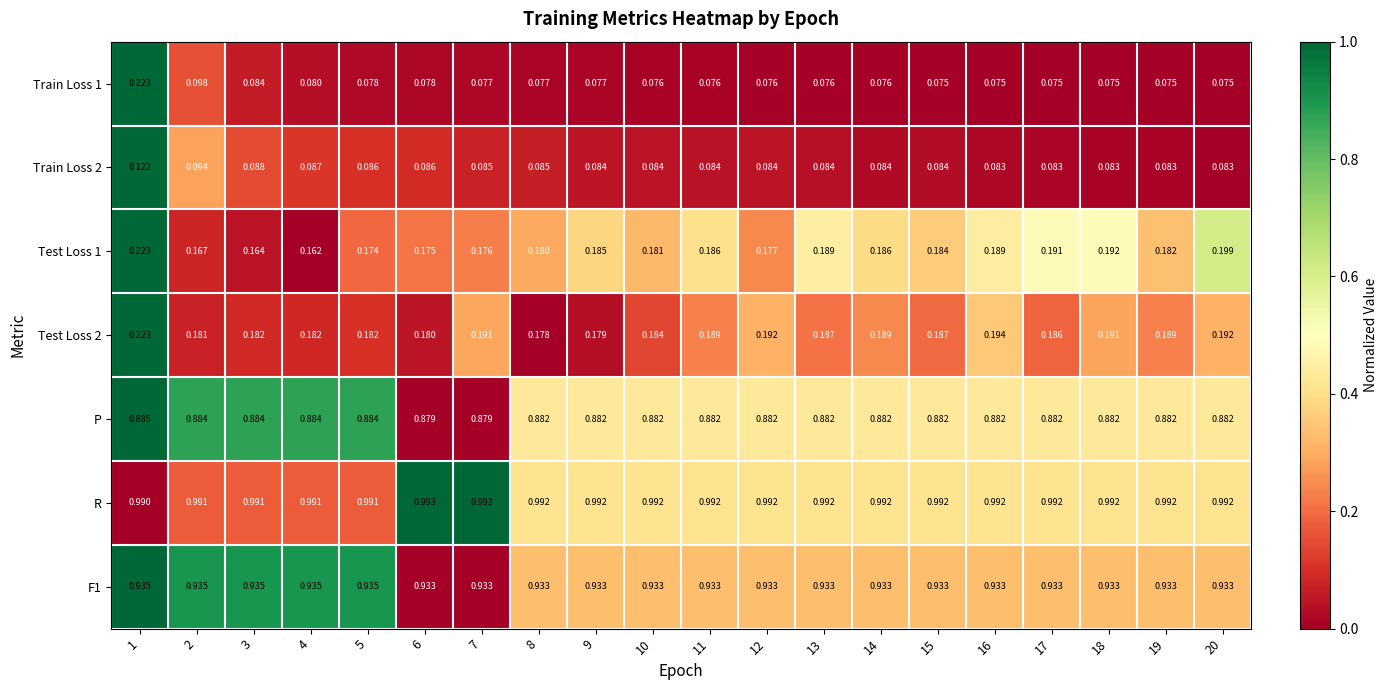

Is the value of R at 19 greater than the value of Train Loss 1 at 10?

Yes